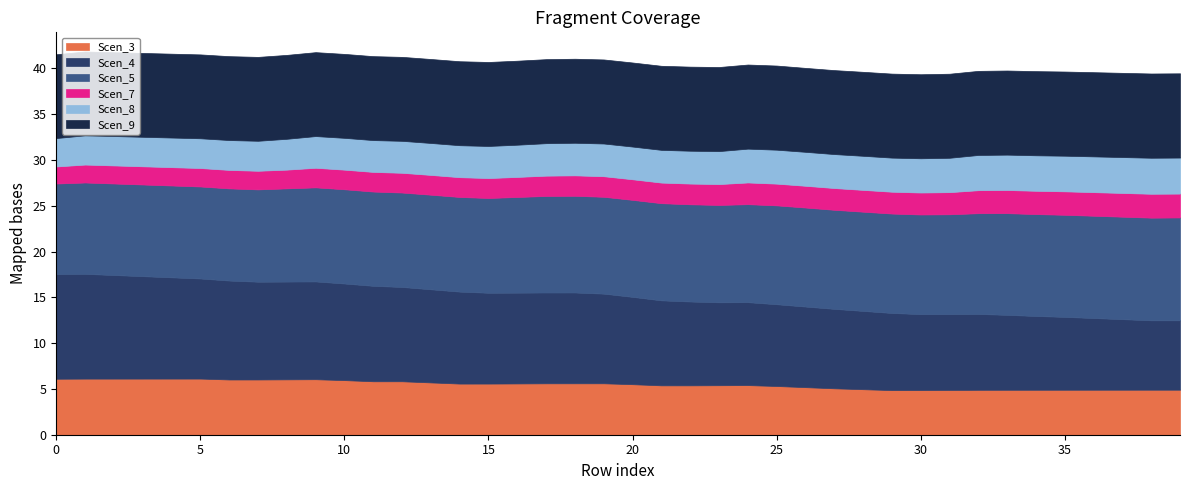

Reading left to right, list all the values displayed in this chart.

Scen_3: 6.1	6.1	6.1	6.1	6.1	6.1	6.0	6.0	6.0	6.1	6.0	5.8	5.8	5.7	5.6	5.6	5.6	5.6	5.6	5.6	5.5	5.4	5.4	5.4	5.4	5.3	5.2	5.1	5.0	4.9	4.9	4.9	4.9	4.9	4.9	4.9	4.9	4.9	4.9	4.9
Scen_4: 11.4	11.4	11.3	11.2	11.1	10.9	10.8	10.7	10.7	10.7	10.6	10.4	10.3	10.2	10.0	9.9	9.9	9.9	9.9	9.8	9.5	9.3	9.2	9.1	9.1	8.9	8.8	8.7	8.6	8.4	8.3	8.3	8.3	8.2	8.1	8.0	7.8	7.7	7.6	7.6
Scen_5: 9.9	10.0	10.0	10.0	10.0	10.0	10.1	10.1	10.2	10.3	10.3	10.3	10.3	10.3	10.3	10.4	10.4	10.5	10.6	10.6	10.6	10.6	10.6	10.6	10.7	10.8	10.8	10.8	10.8	10.9	10.9	10.9	11.0	11.1	11.1	11.1	11.2	11.2	11.2	11.2
Scen_7: 1.9	2.0	2.0	2.0	2.0	2.0	2.0	2.0	2.0	2.1	2.1	2.1	2.2	2.2	2.2	2.2	2.2	2.2	2.2	2.2	2.2	2.2	2.3	2.3	2.4	2.4	2.4	2.4	2.4	2.4	2.4	2.4	2.5	2.5	2.5	2.6	2.6	2.6	2.6	2.6
Scen_8: 3.1	3.2	3.2	3.2	3.2	3.2	3.3	3.3	3.4	3.5	3.5	3.5	3.5	3.5	3.5	3.5	3.5	3.5	3.6	3.6	3.6	3.6	3.6	3.6	3.7	3.7	3.7	3.7	3.7	3.7	3.7	3.8	3.8	3.9	3.9	3.9	3.9	3.9	3.9	3.9
Scen_9: 9.2	9.2	9.2	9.2	9.2	9.2	9.2	9.2	9.2	9.2	9.2	9.2	9.2	9.2	9.2	9.2	9.2	9.2	9.2	9.2	9.2	9.2	9.2	9.2	9.2	9.2	9.2	9.2	9.2	9.2	9.2	9.2	9.2	9.2	9.2	9.2	9.2	9.2	9.2	9.2